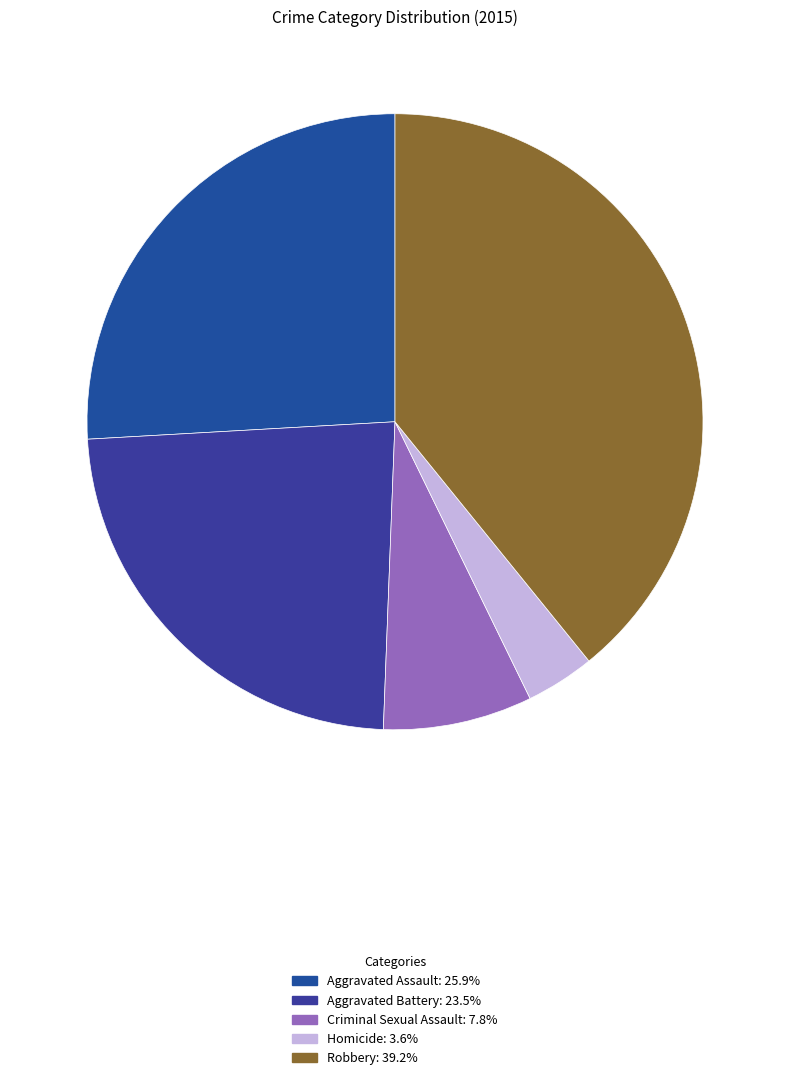

Which slice is the smallest?

Homicide